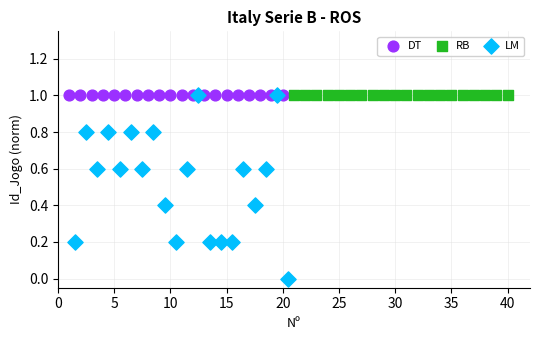

Which series reaches the minimum Y coordinate?

LM